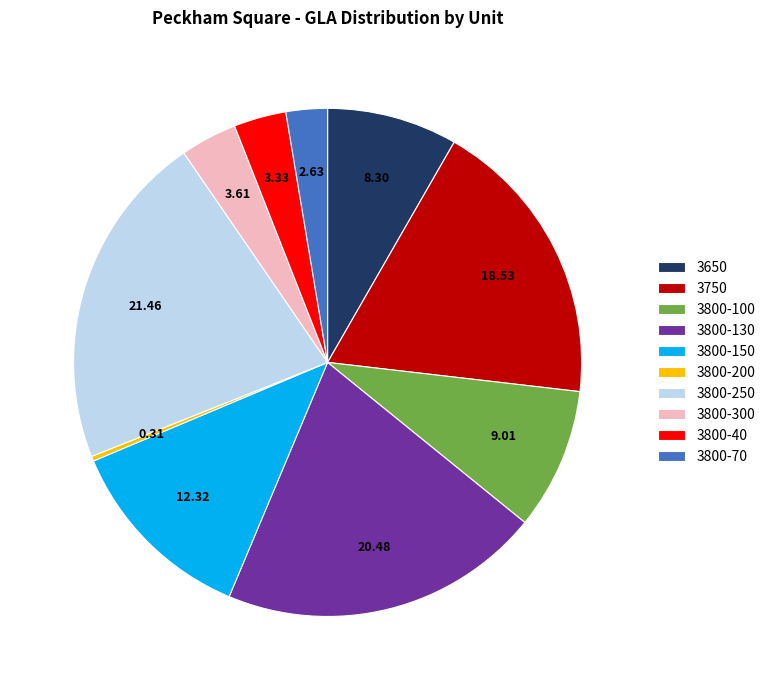

Approximately how many times larger is the value at 3800-40 compared to 3800-300?

0.9